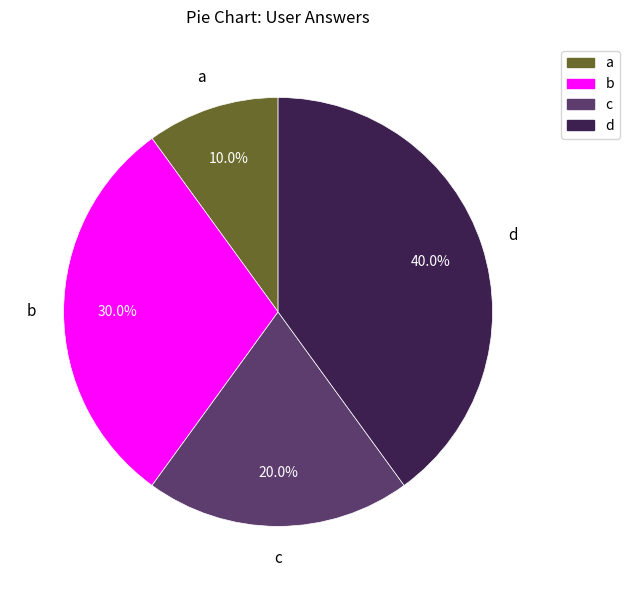

To the nearest percent, what is the difference between the largest and smallest slice percentages?

30%